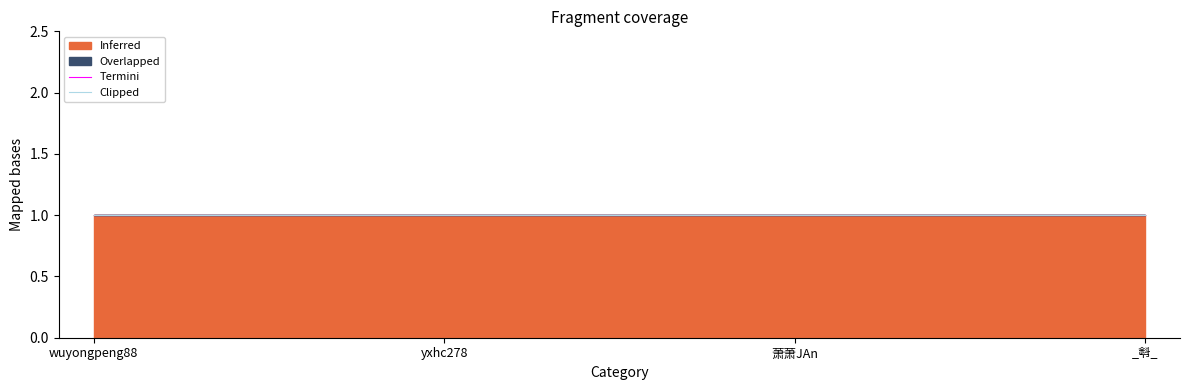

How many lines are shown in the chart?

2